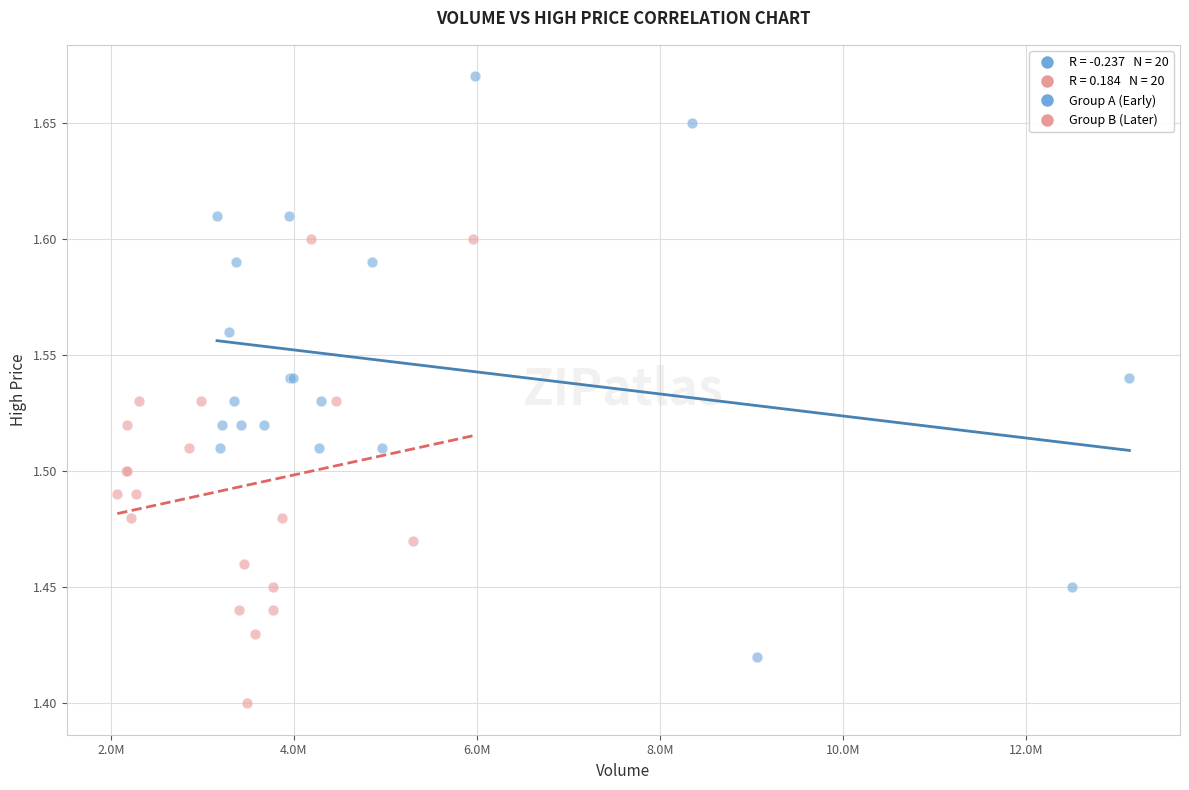

Which series has the largest Y range (max minus min)?

Group A (Early)